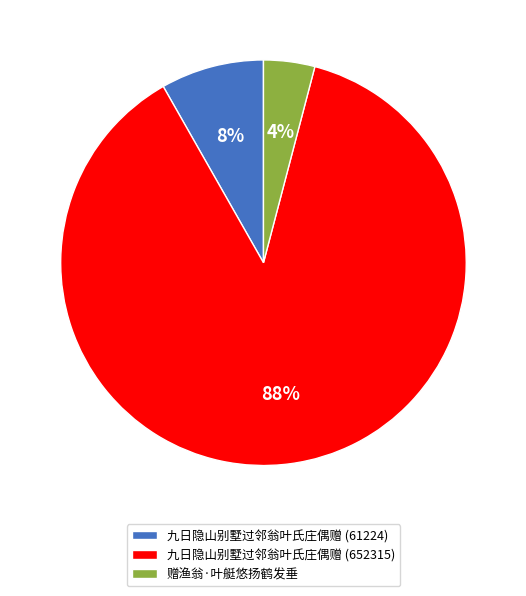

True or false: 九日隐山别墅过邻翁叶氏庄偶赠 (652315) accounts for 88% of the total.

True